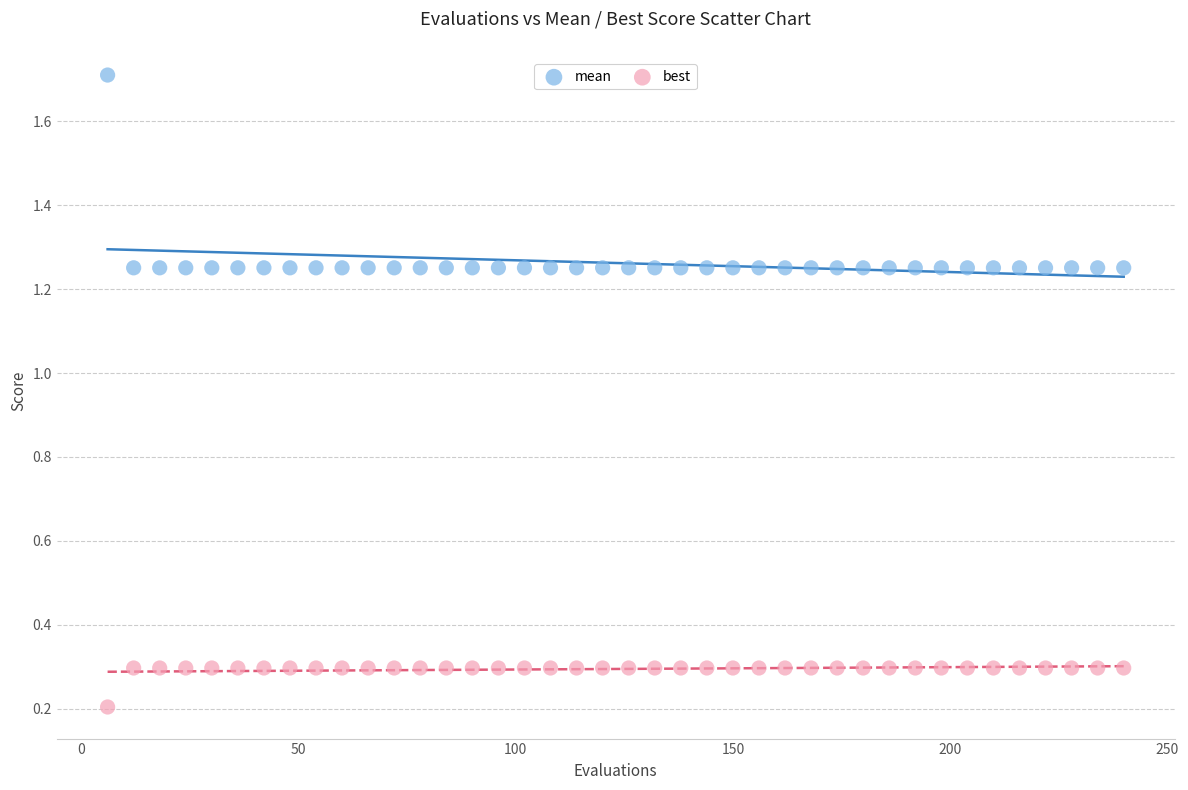

Across all data points, what is the range of X values (max minus min)?

234.0